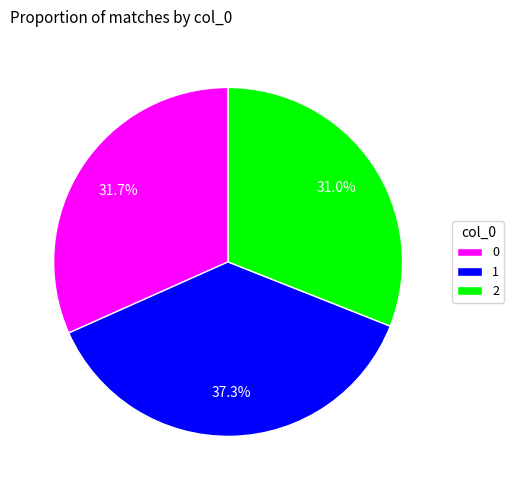

What is the largest slice in the pie chart?

1